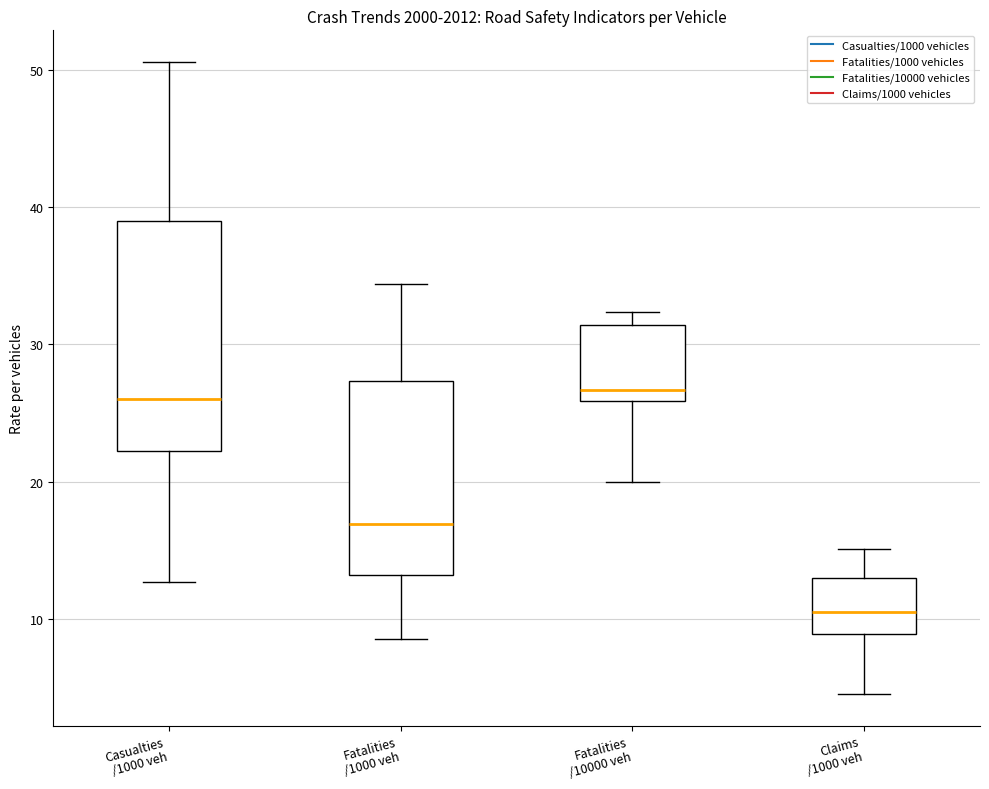

Comparing the boxes themselves (not the whiskers), which one is the tallest?

Casualties /1000 veh